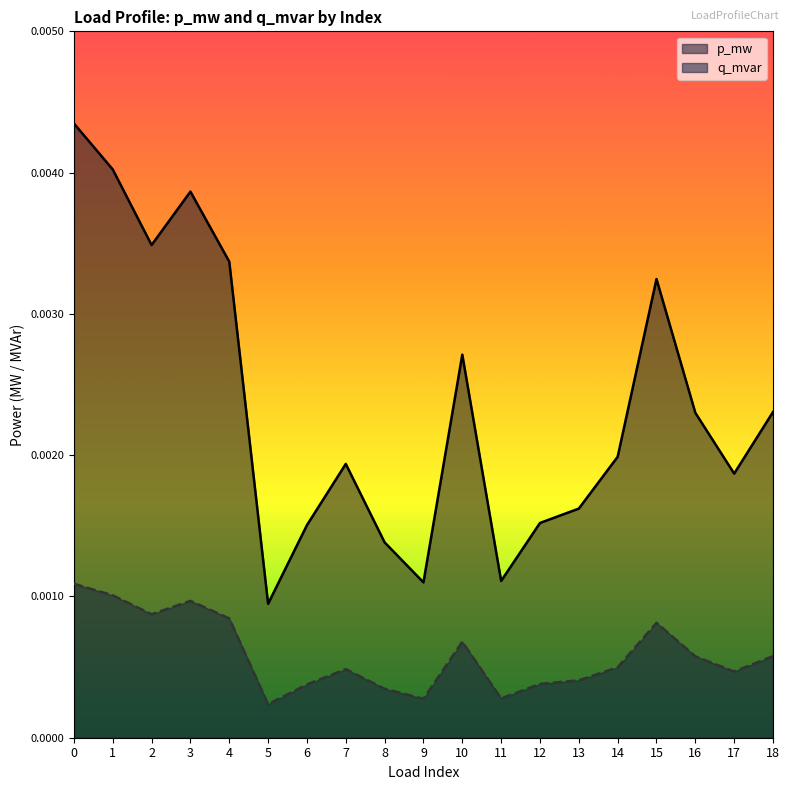

At which label does p_mw reach its minimum?

5